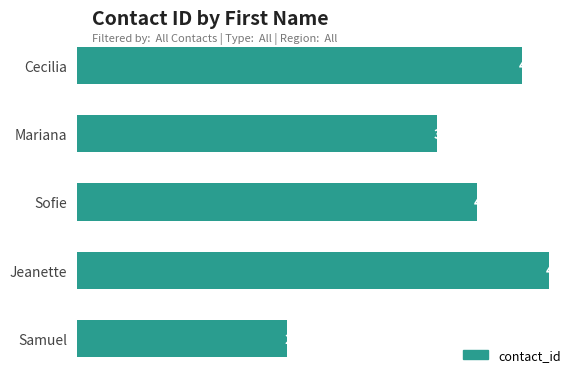

Read the value at Mariana.

3765